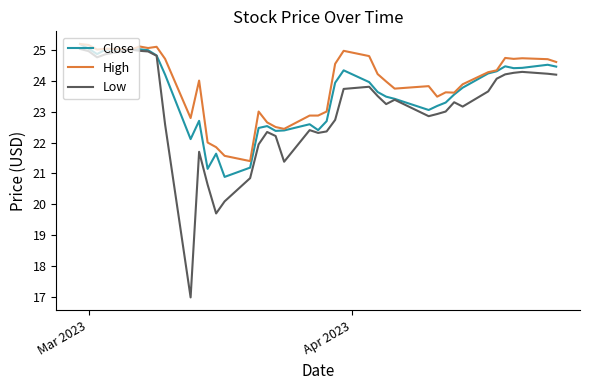

In Low, how many points are higher than both neighbors (excluding endpoints)?

8